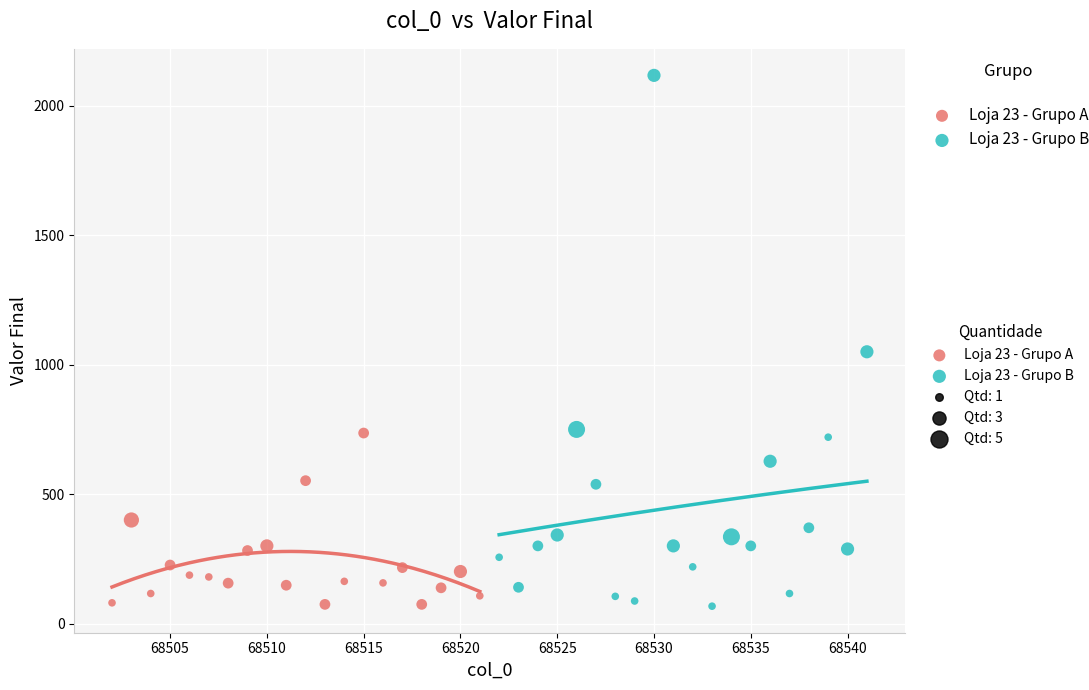

Which series reaches the maximum Y coordinate?

Loja 23 - Grupo B